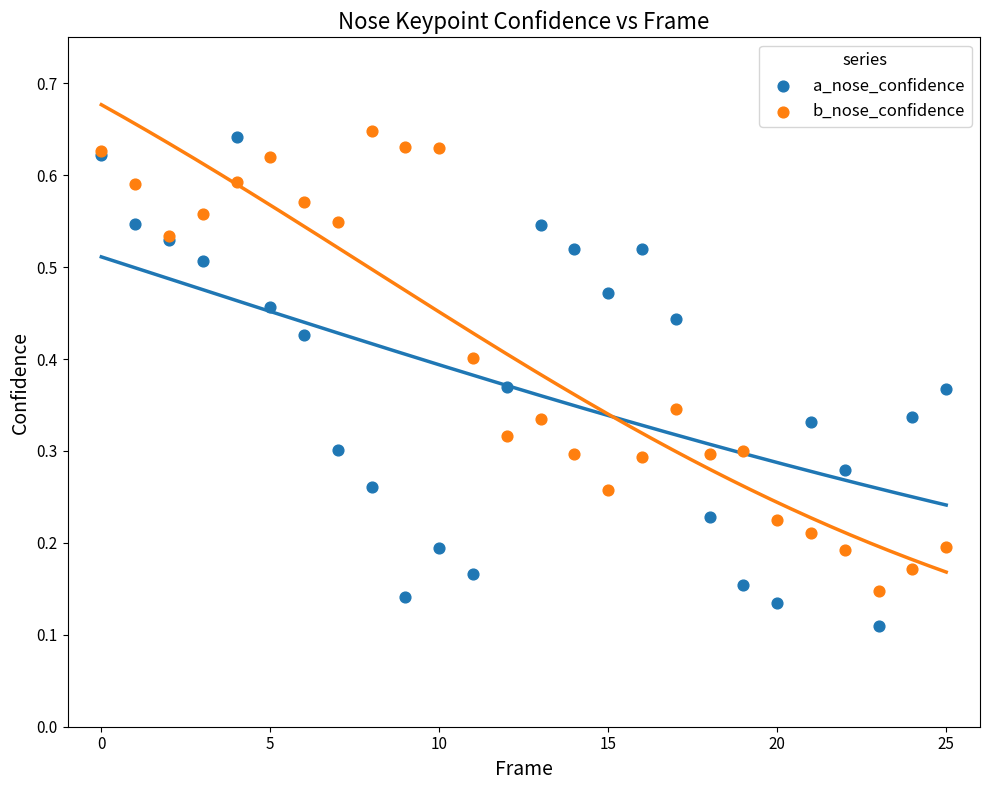

Which series has the largest Y range (max minus min)?

a_nose_confidence